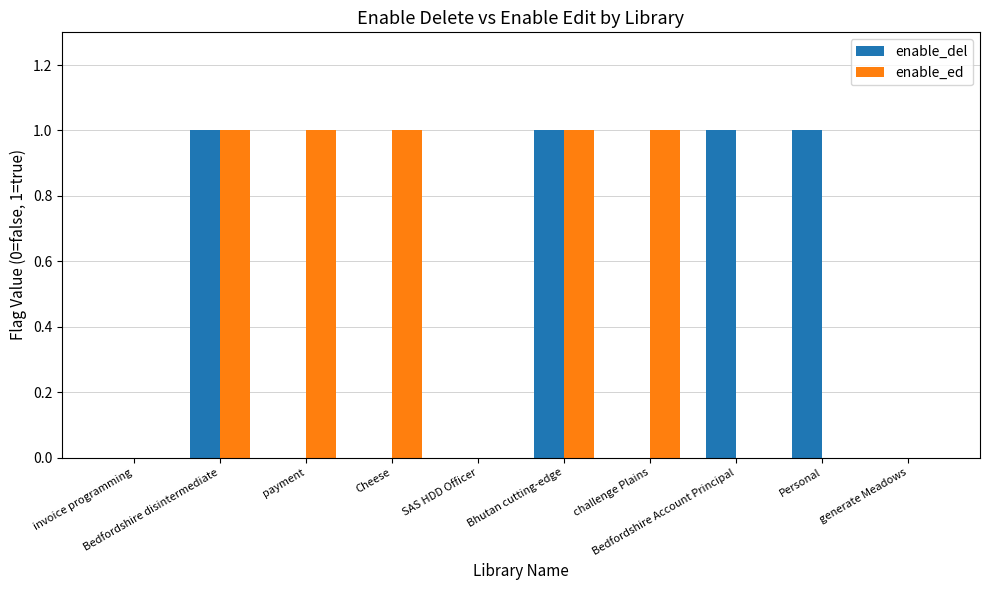

Which series has the largest total across all categories?

enable_ed